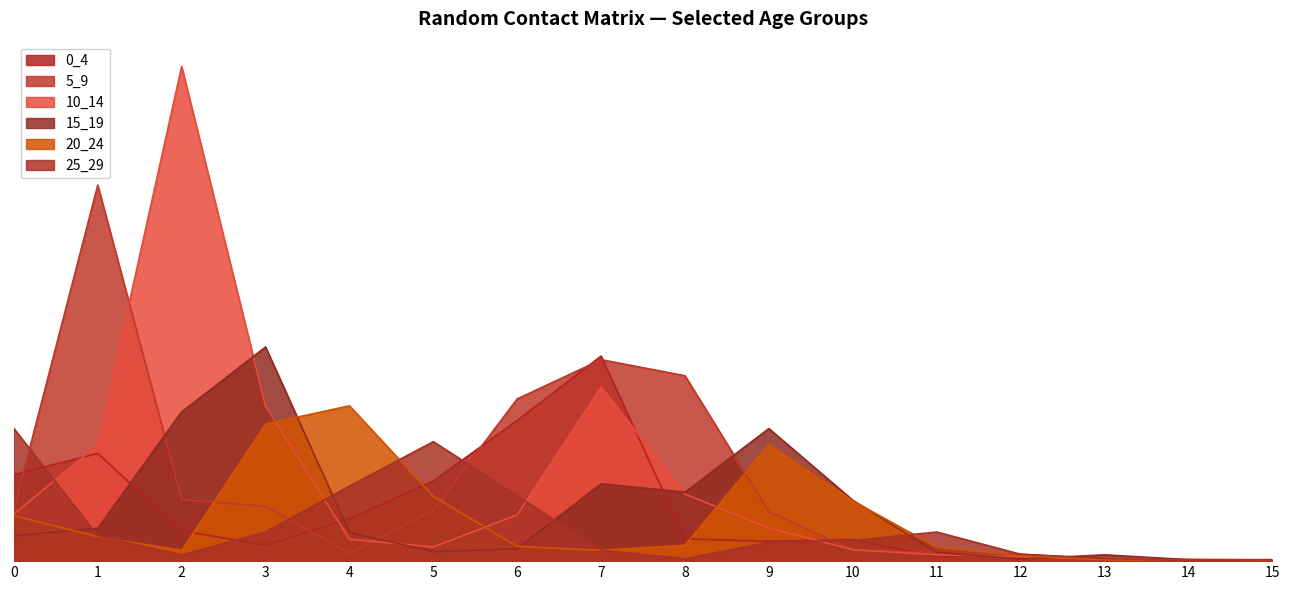

Which series ends up on top after the final intersection of 25_29 and 5_9?

25_29